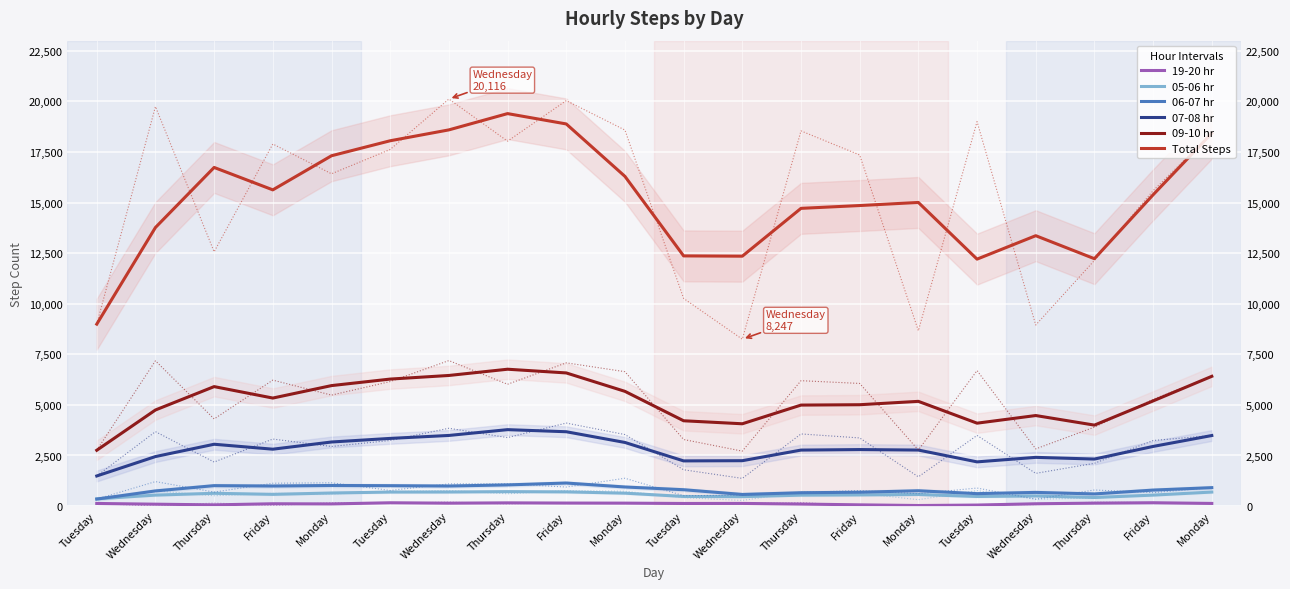

What is the sum of the Total Steps values at Friday and Tuesday?

33437.7